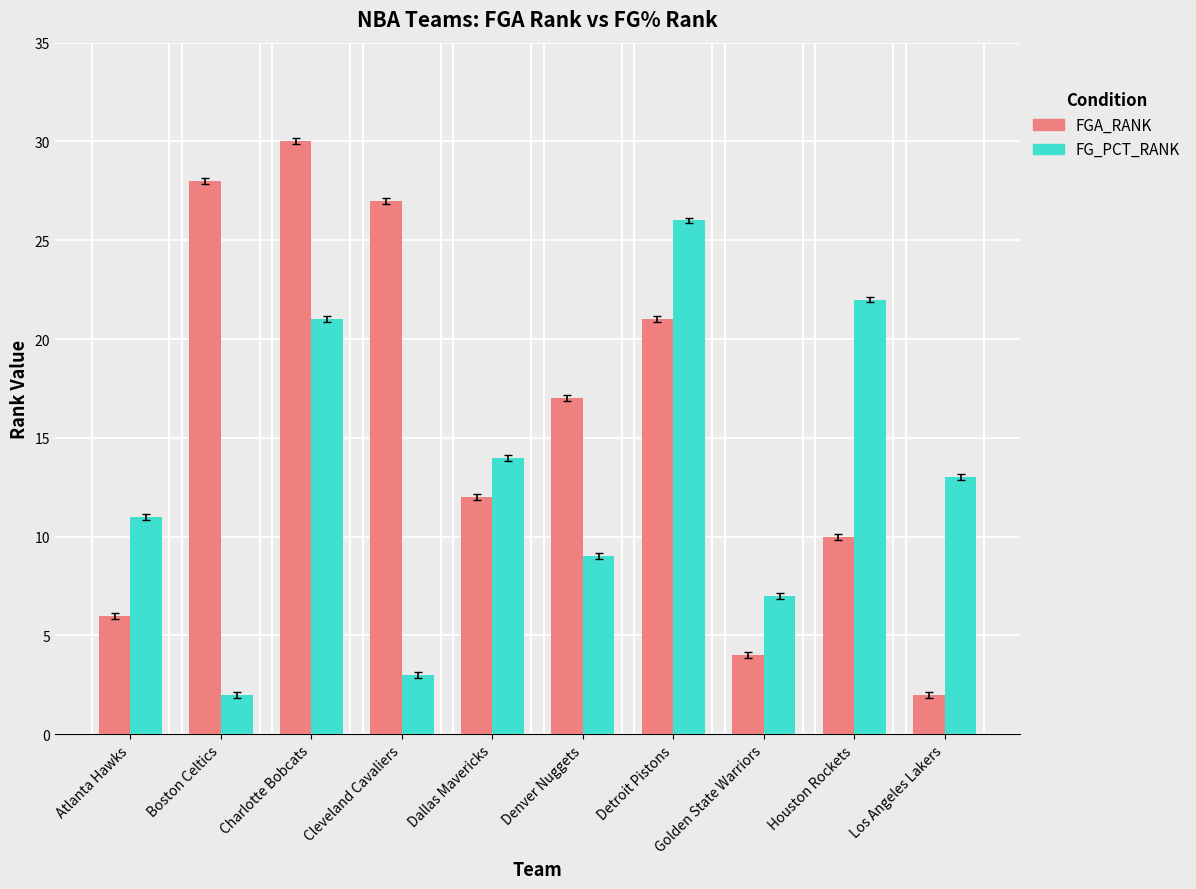

At which category is the sum across all series the highest?

Charlotte Bobcats